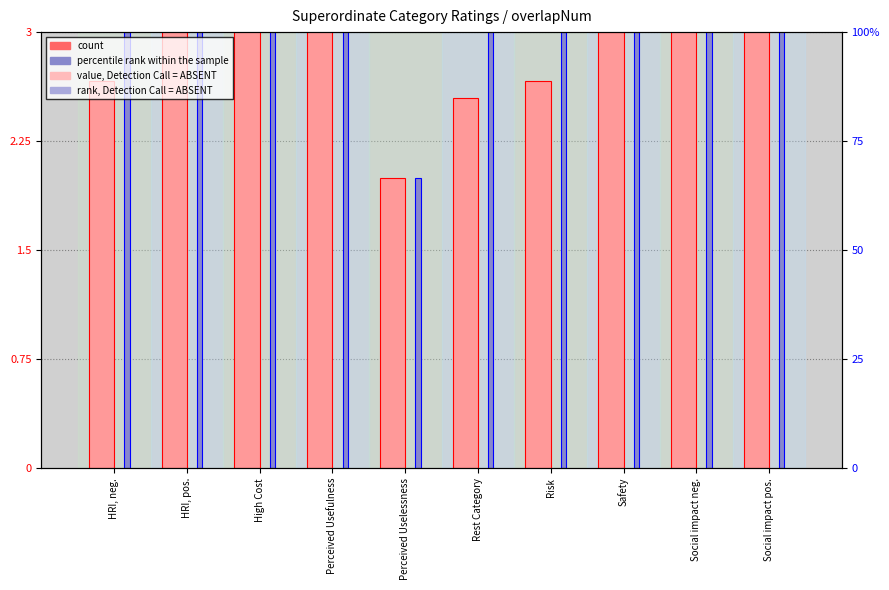

Reading left to right, transcribe all the data shown in this chart.

count: HRI, neg.=2.7	HRI, pos.=3.5	High Cost=5.0	Perceived Usefulness=3.4	Perceived Uselessness=2.0	Rest Category=2.5	Risk=2.7	Safety=3.0	Social impact neg.=4.3	Social impact pos.=5.0
percentile rank within the sample: HRI, neg.=3.0	HRI, pos.=4.0	High Cost=5.0	Perceived Usefulness=5.0	Perceived Uselessness=2.0	Rest Category=3.0	Risk=3.0	Safety=3.0	Social impact neg.=5.0	Social impact pos.=5.0